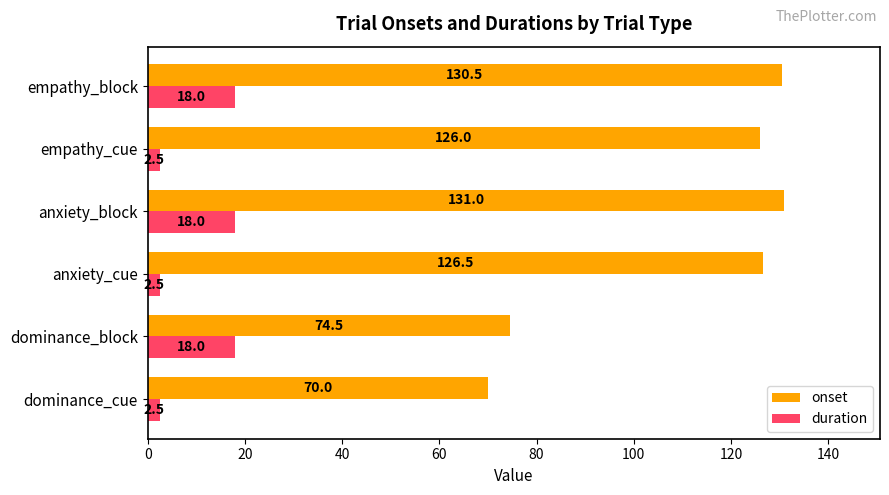

Between empathy_cue and empathy_block, which series saw the biggest shift?

duration